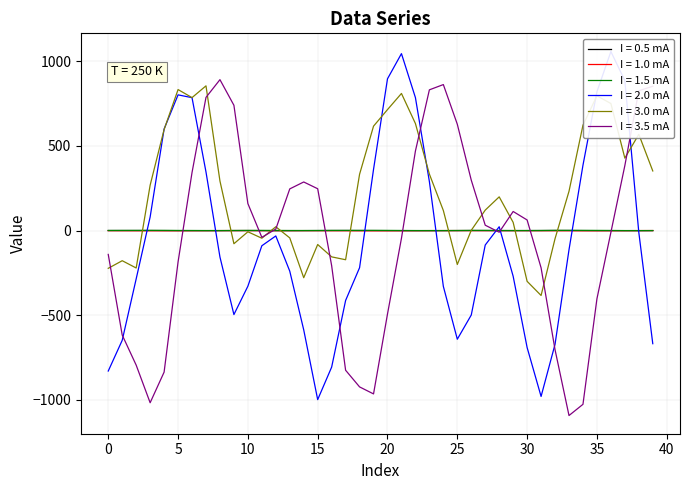

What is the label of the 20th point from the right?

20